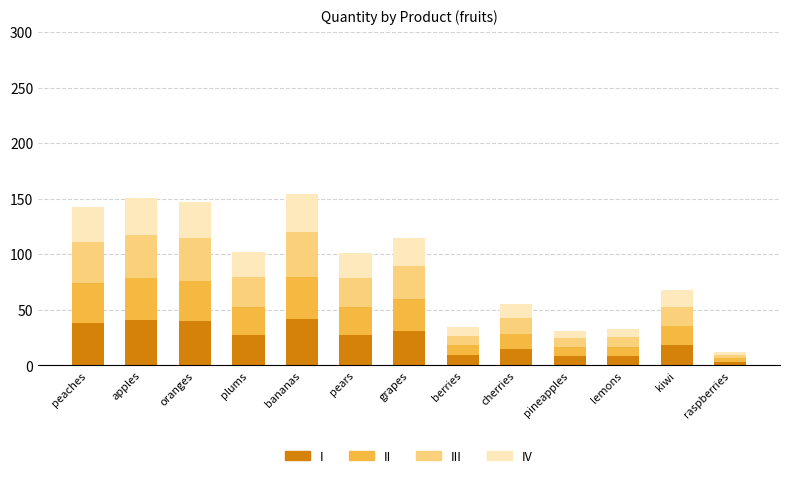

What is the approximate value of I at kiwi?

18.3